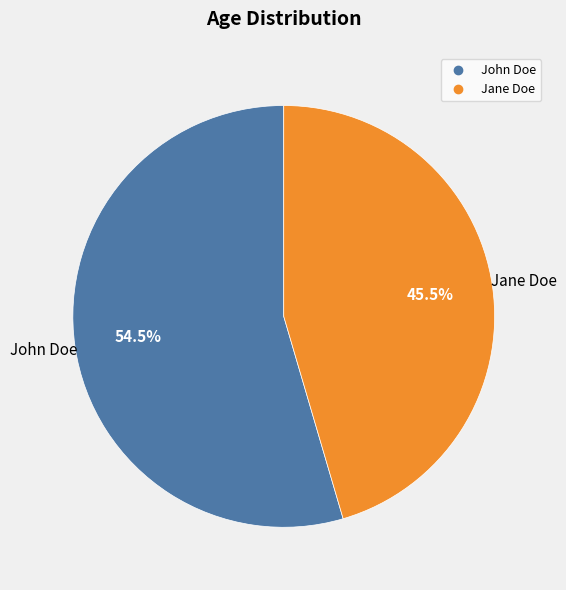

The John Doe slice represents 66% of the pie. True or false?

False